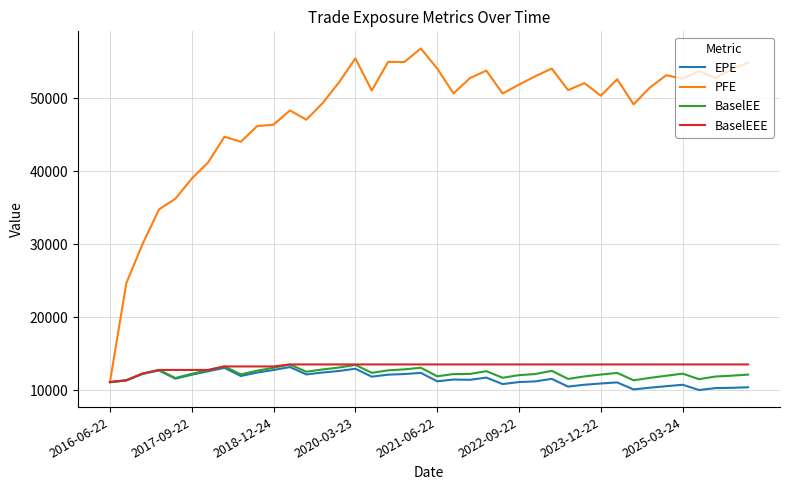

Which series has the widest spread of values?

PFE